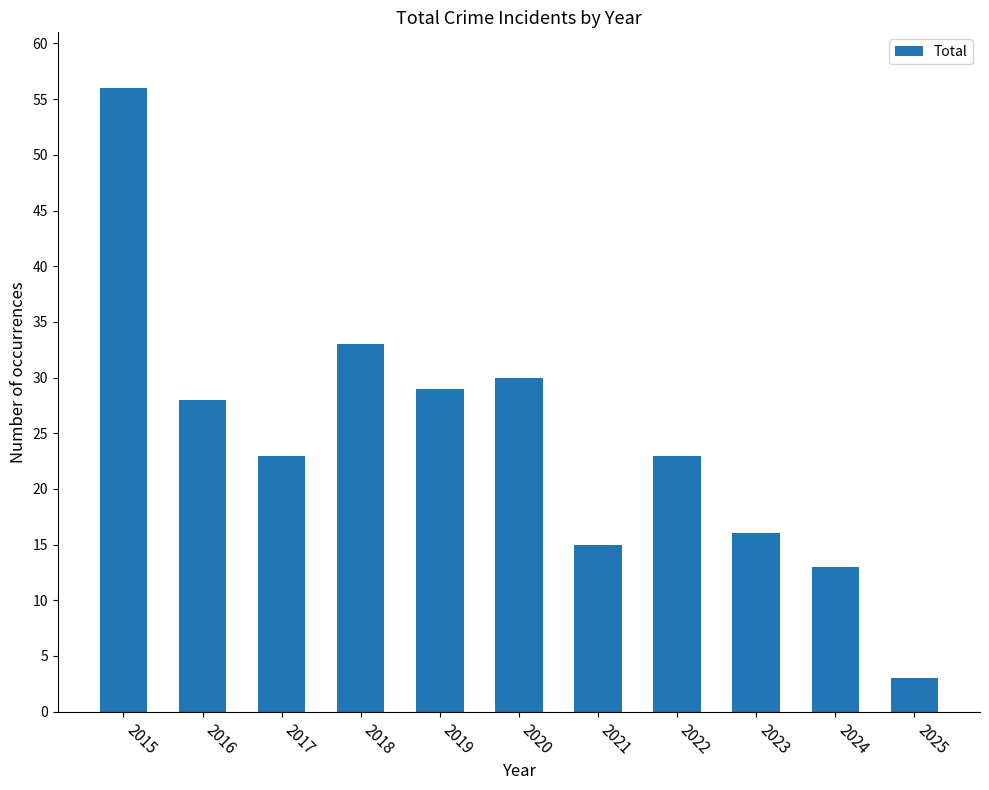

Which category has the highest value across all series?

2015